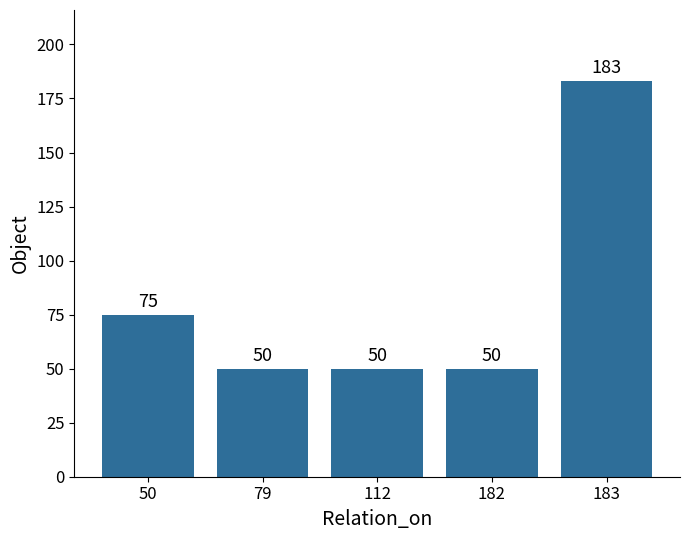

True or false: the data shows 32 at 182.

False